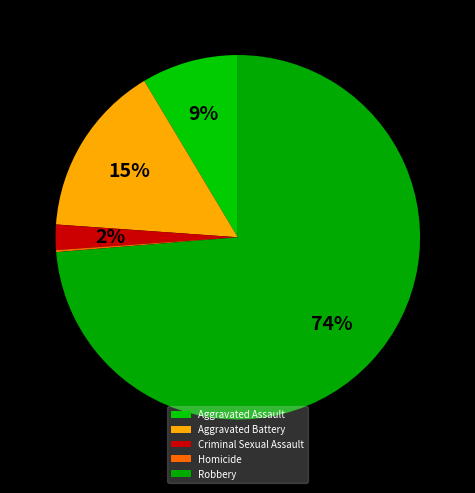

What is the smallest slice in the pie chart?

Homicide